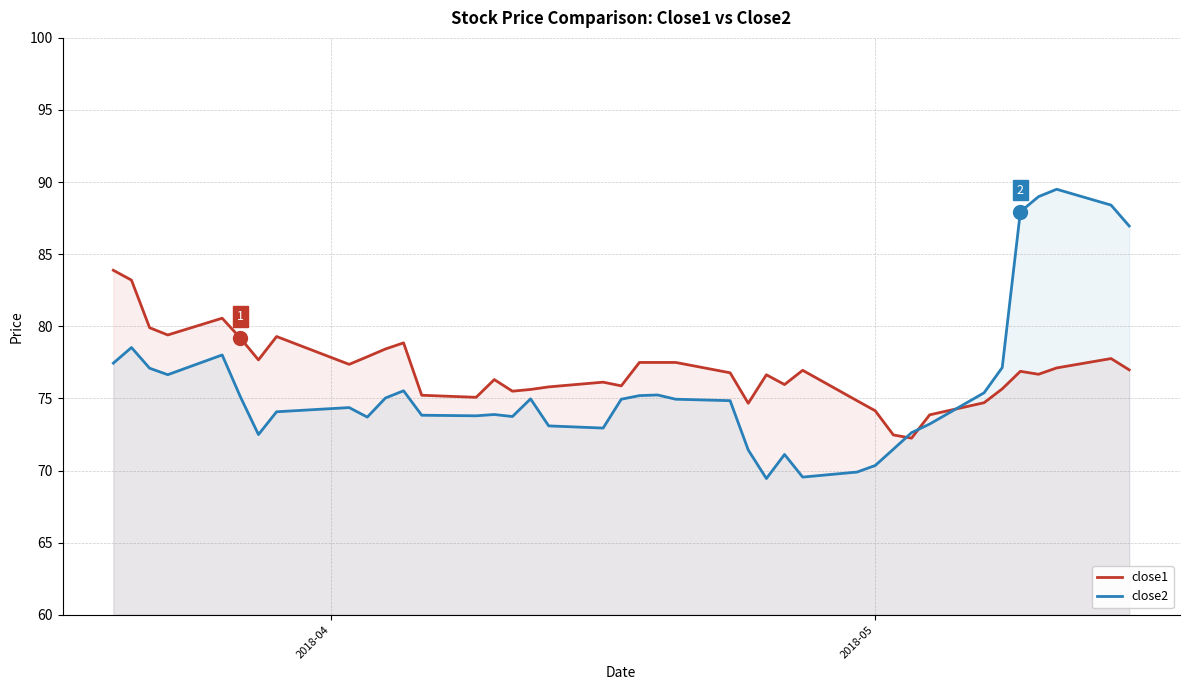

Which series has the widest spread of values?

close2